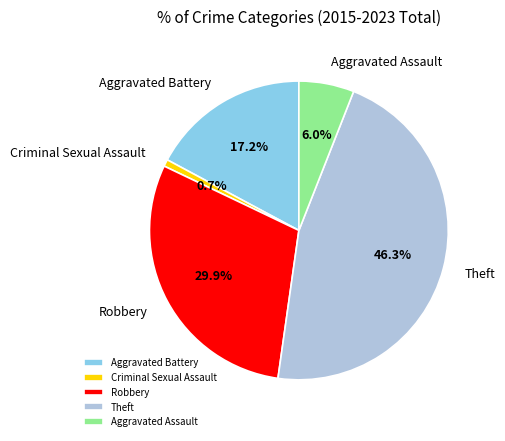

Is there a majority slice in this chart?

No